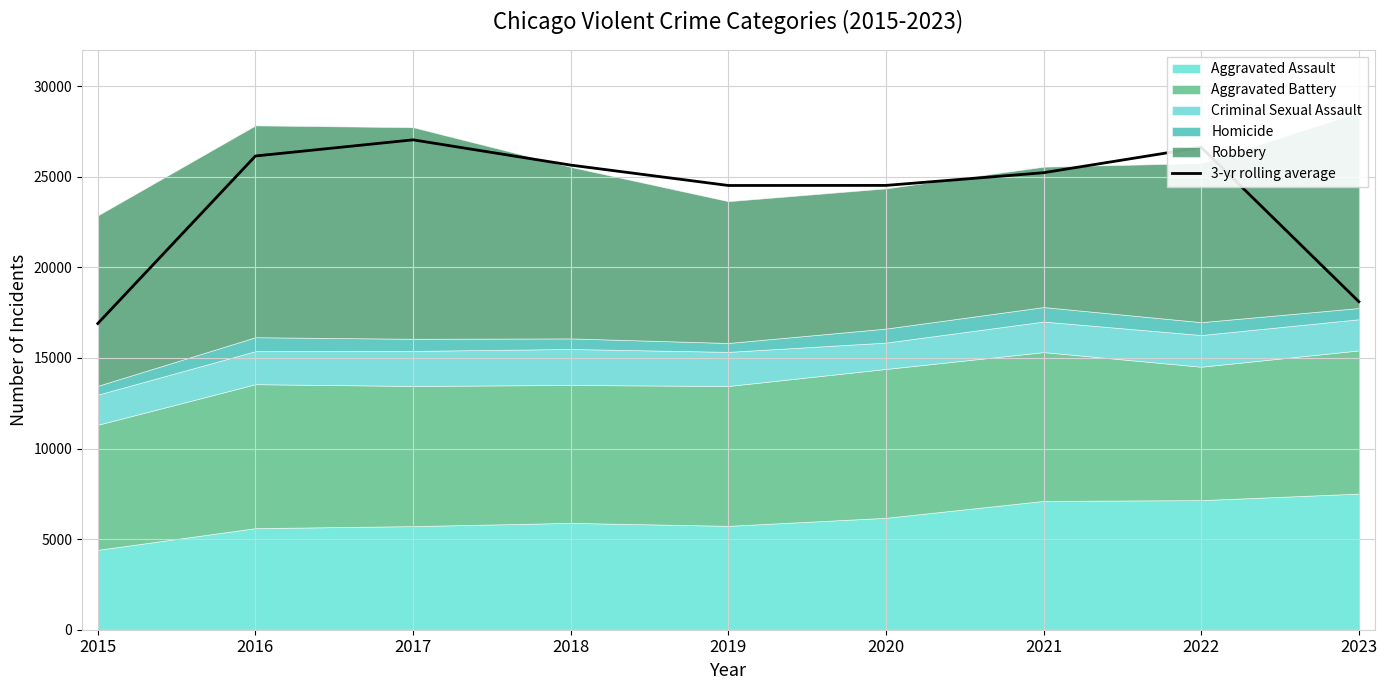

The chart shows a value of 24518.3 at 2019. True or false?

True